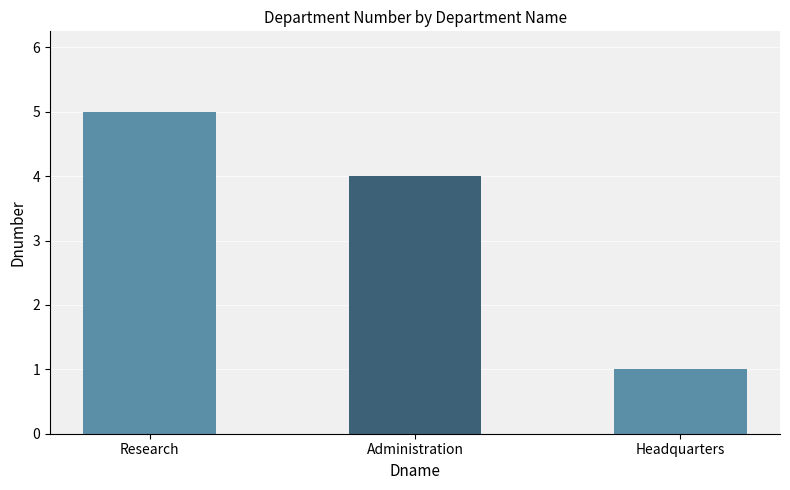

Rank the categories by value from lowest to highest.

Headquarters, Administration, Research